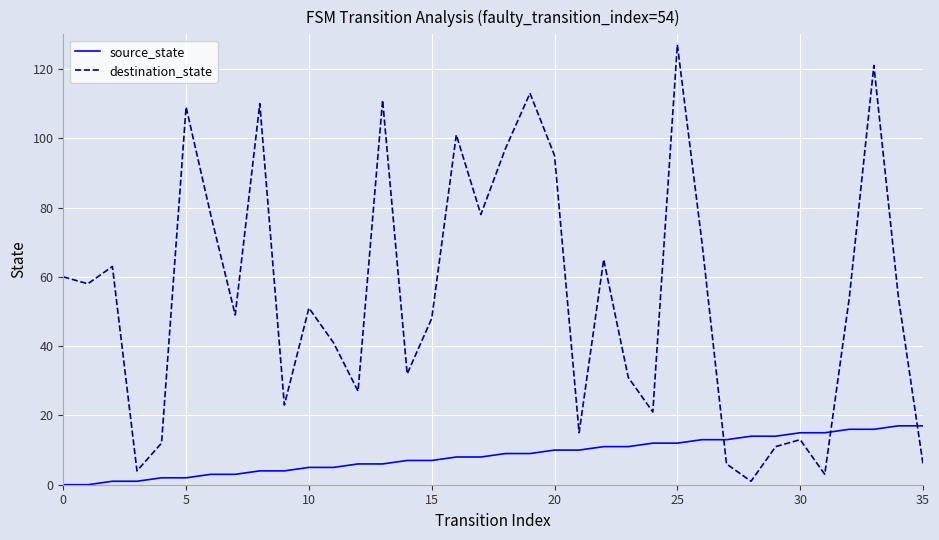

Reading right to left, transcribe all the data shown in this chart.

source_state: 17	17	16	16	15	15	14	14	13	13	12	12	11	11	10	10	9	9	8	8	7	7	6	6	5	5	4	4	3	3	2	2	1	1	0	0
destination_state: 6	54	121	54	3	13	11	1	6	70	127	21	31	65	15	95	113	97	78	101	48	32	111	27	41	51	23	110	49	78	109	12	4	63	58	60